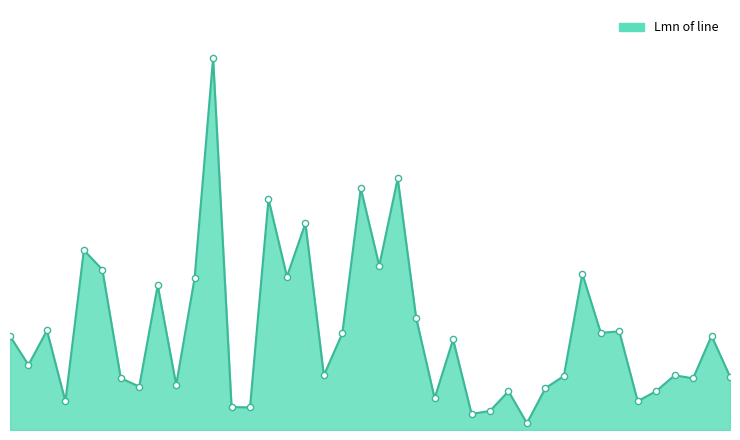

Does the chart have visible grid lines?

No